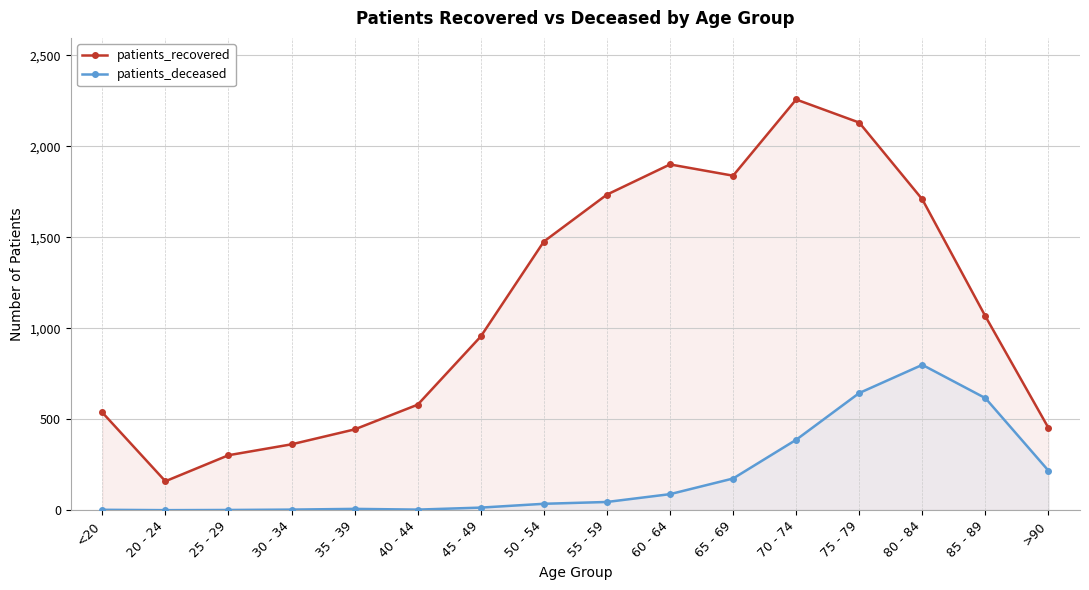

True or false: patients_deceased and patients_recovered intersect in this chart.

False